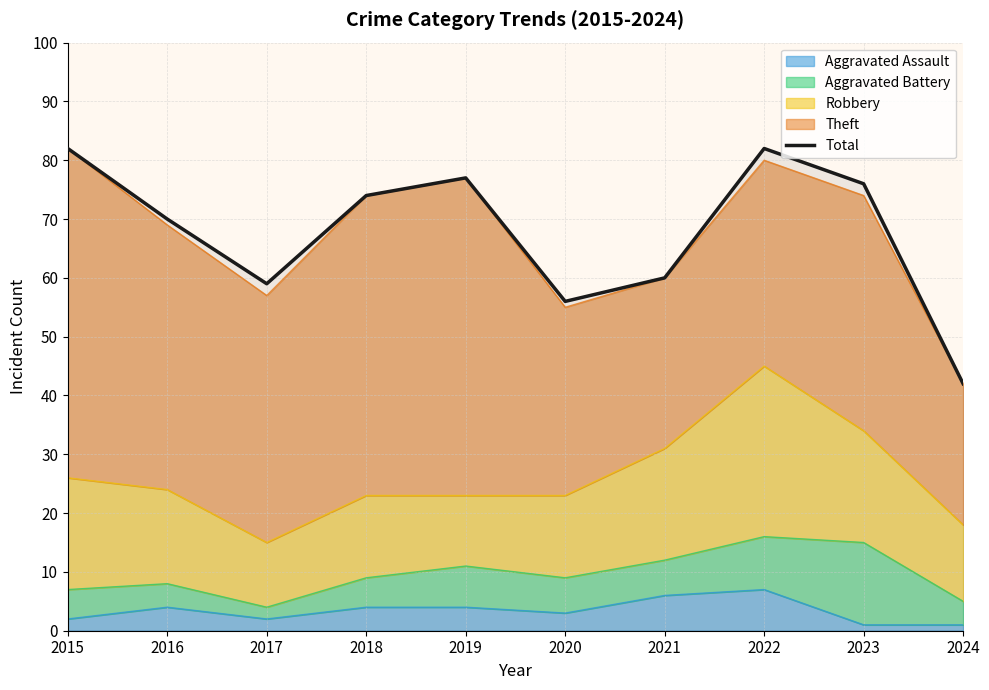

What is the difference between the values at 2021 and 2017?

1